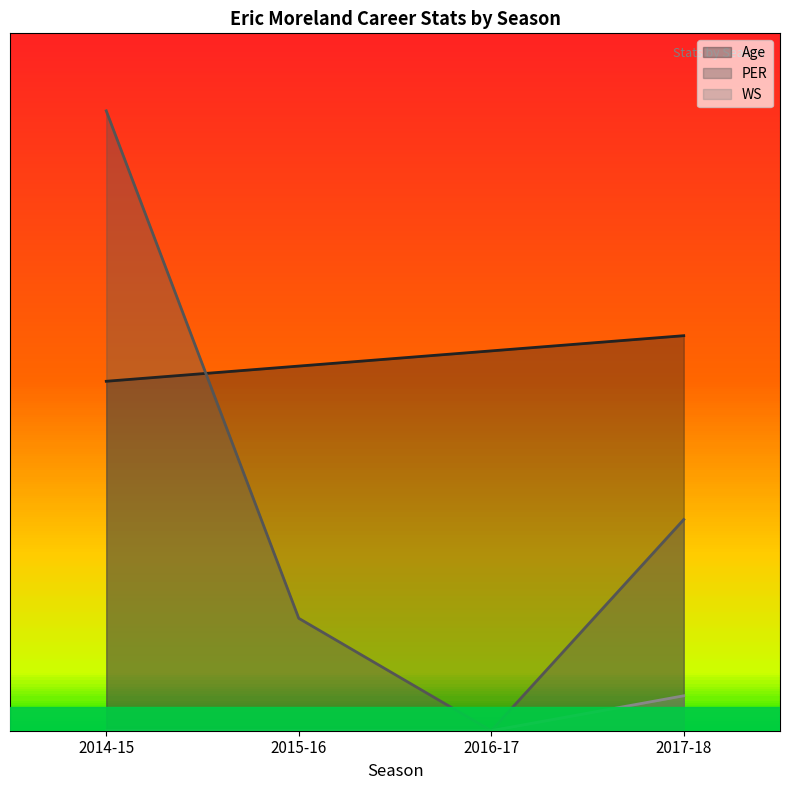

How many positive values does the PER series have?

3